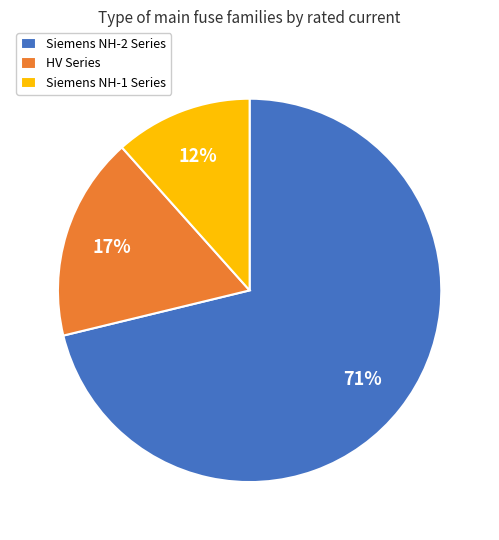

Rank the categories by value from lowest to highest.

Siemens NH-1 Series, HV Series, Siemens NH-2 Series